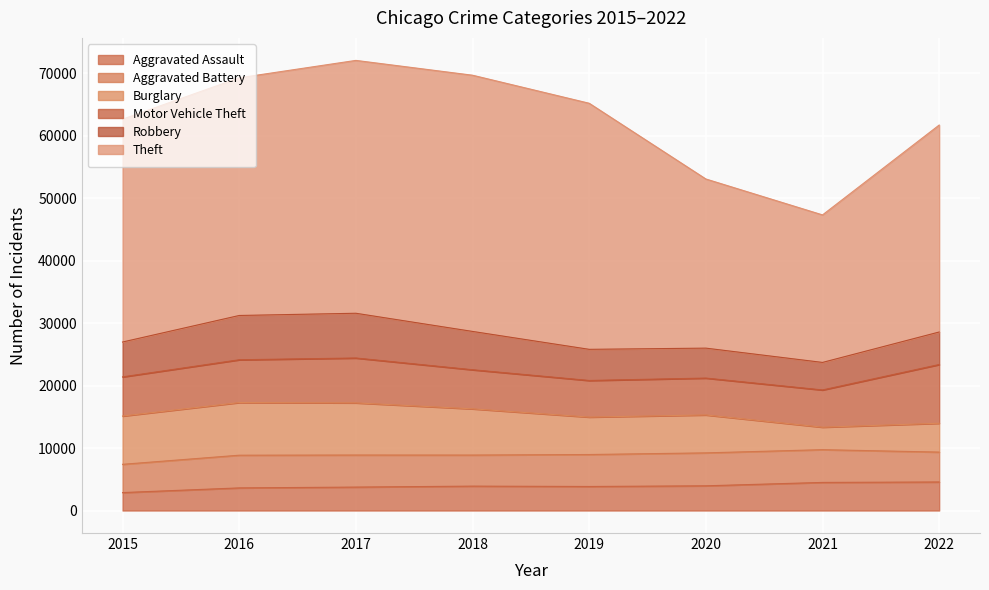

What is the approximate value of Robbery at 2016?

7086